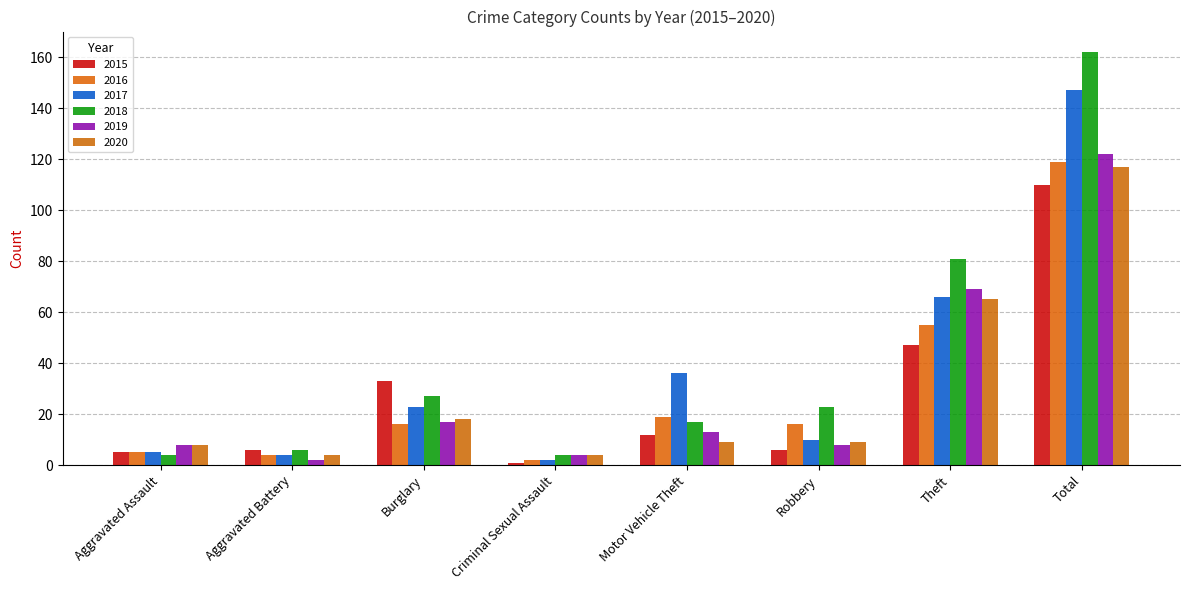

Rank the series at Theft from highest to lowest value.

2018, 2019, 2017, 2020, 2016, 2015